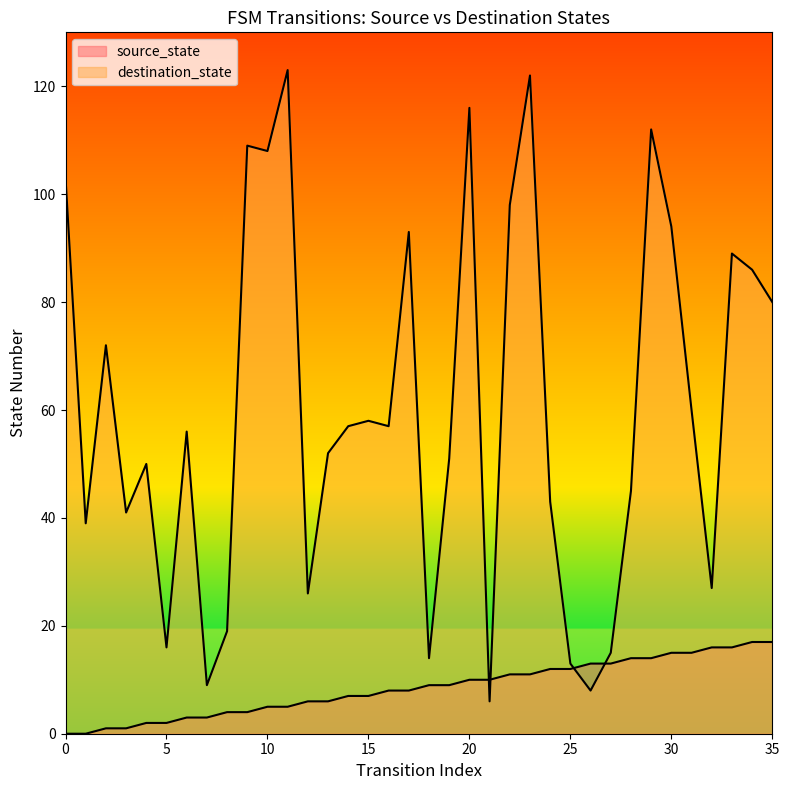

At how many categories does at least one series exceed 53?

19